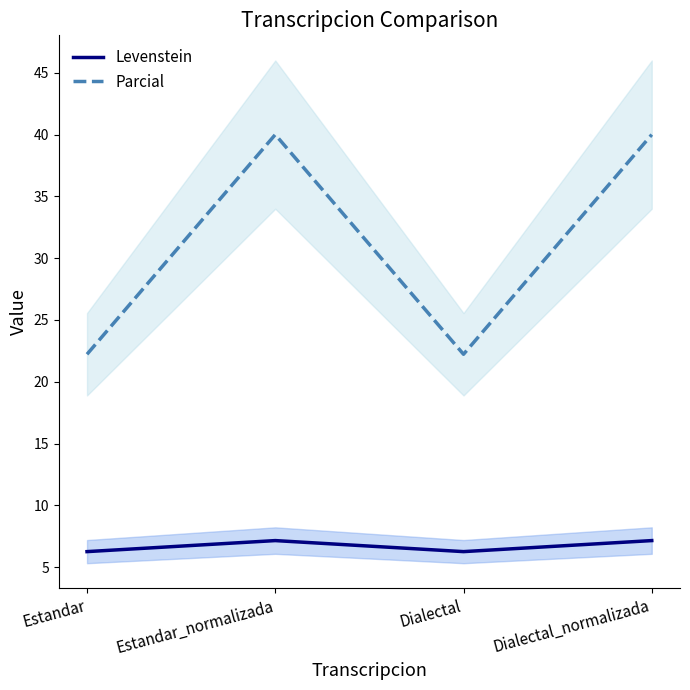

Where does the Levenstein series first go above 7?

Estandar_normalizada